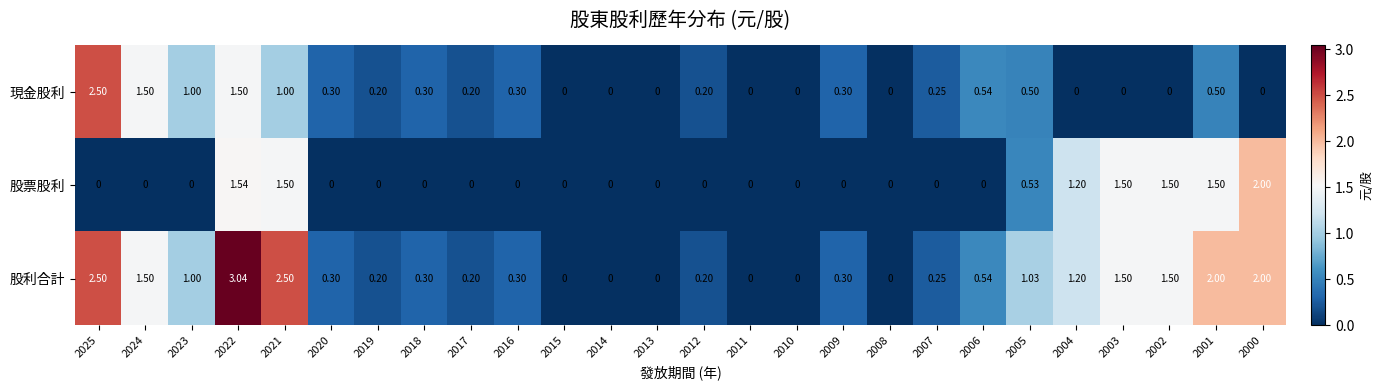

Which series has the widest spread of values?

股利合計